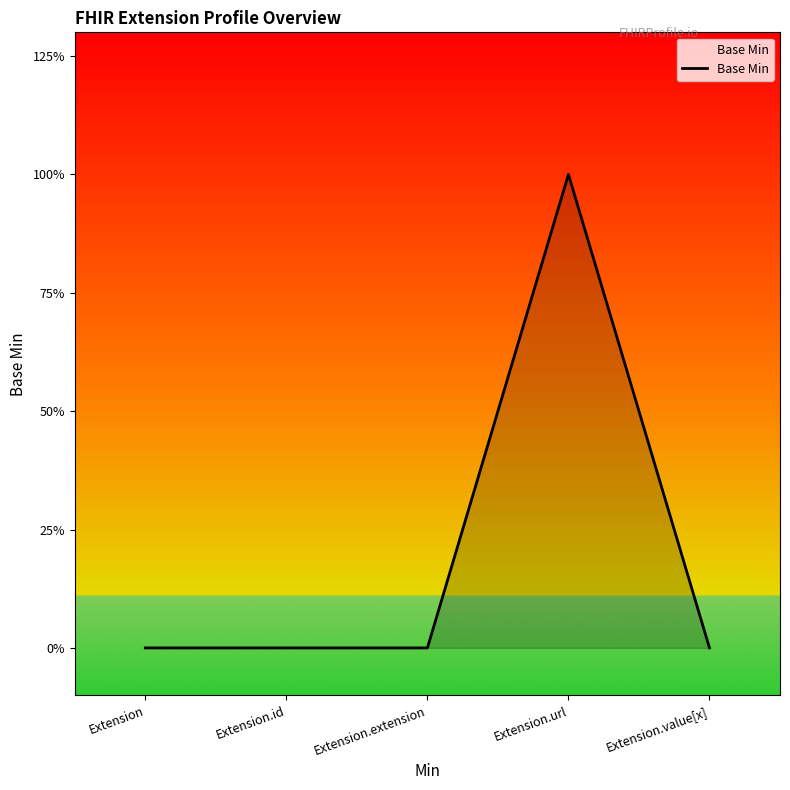

Does the chart display data point markers on the line(s)?

No